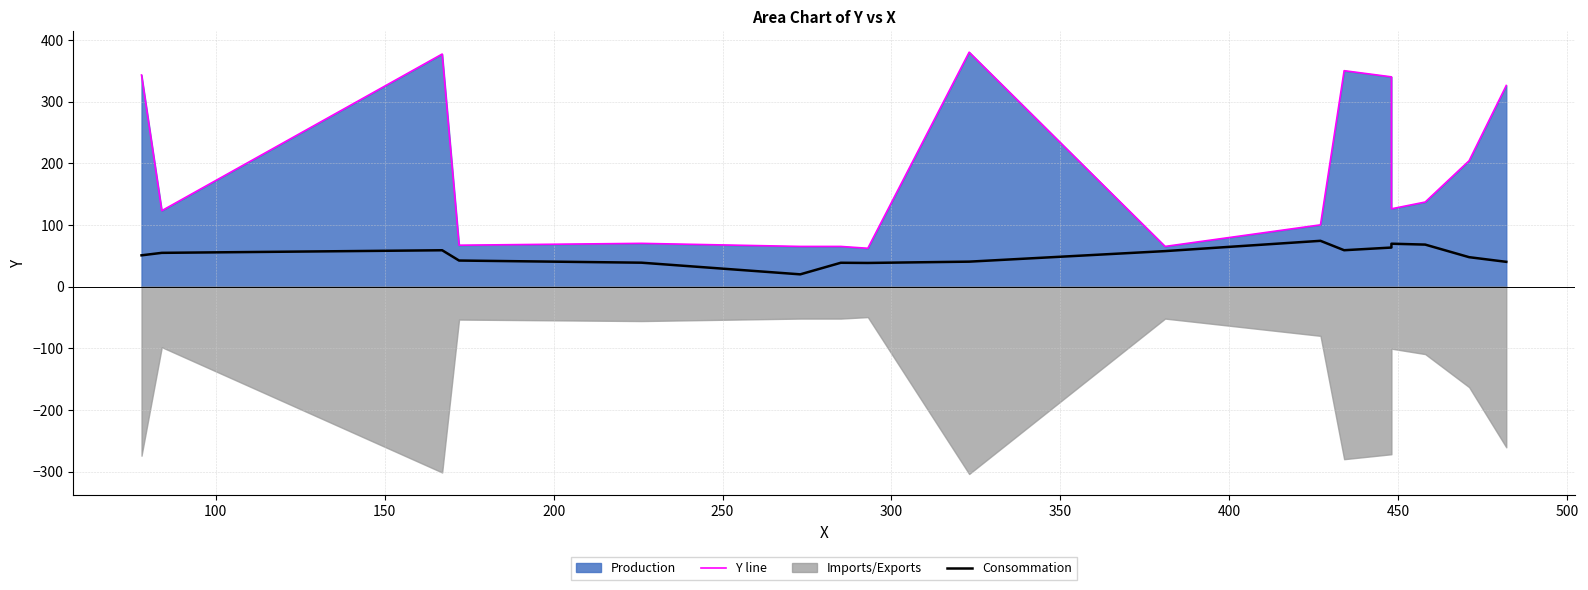

Which series has the widest spread of values?

Y line